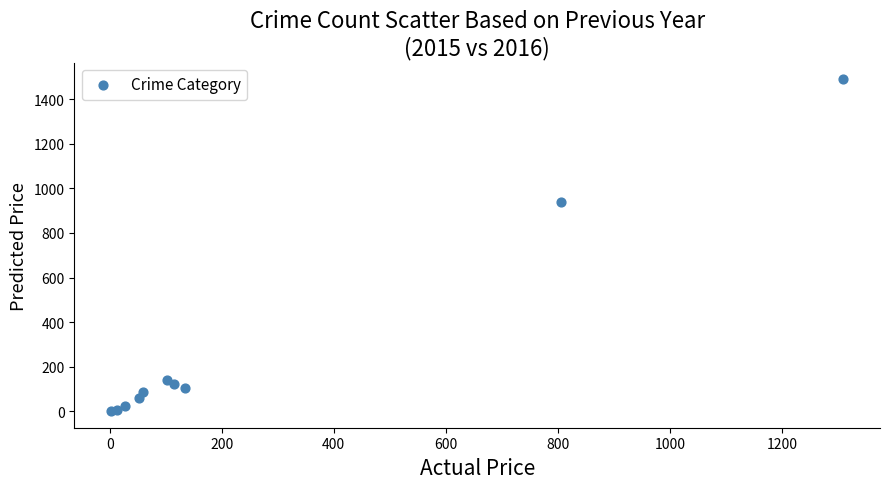

What Y value in the scatter plot is closest to 745?

937